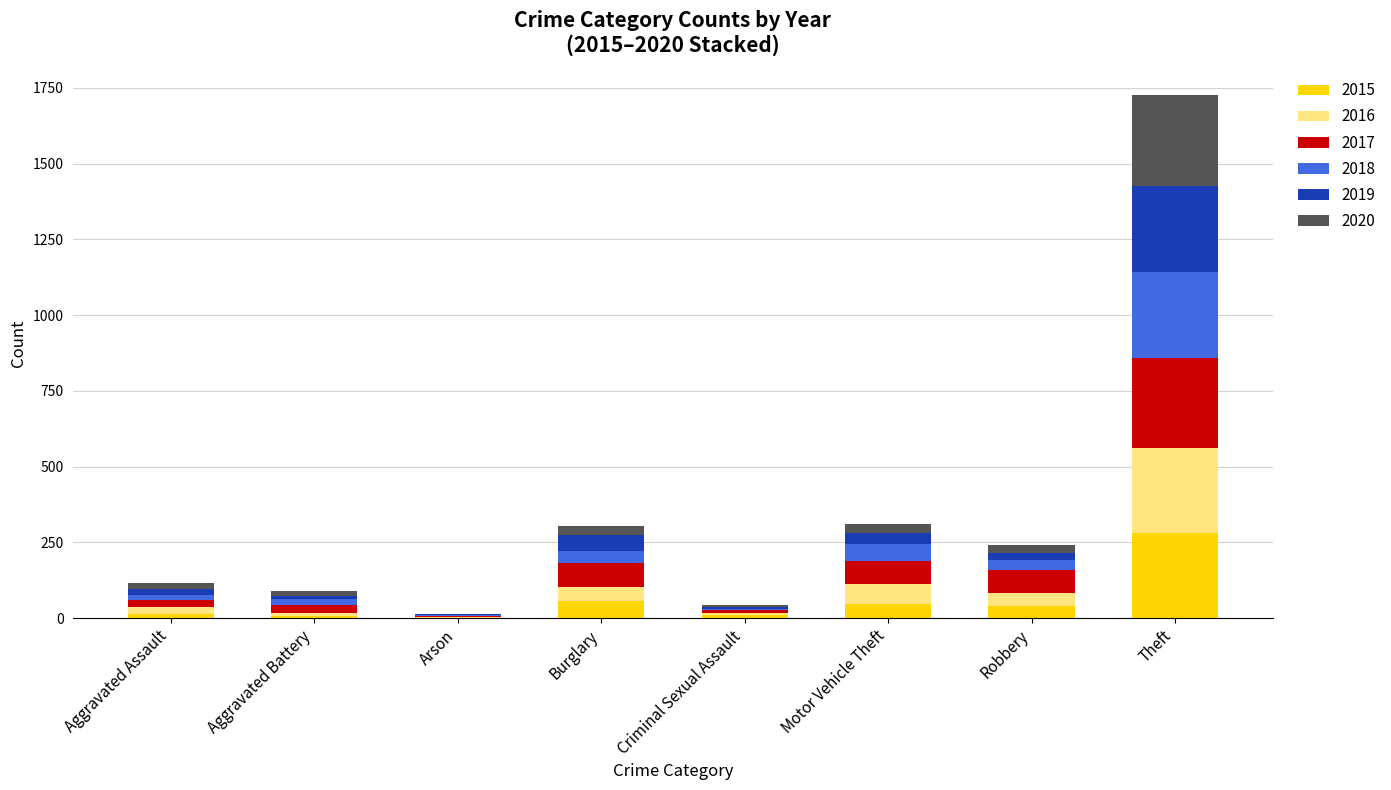

What is the sum of all 2015 values?

449